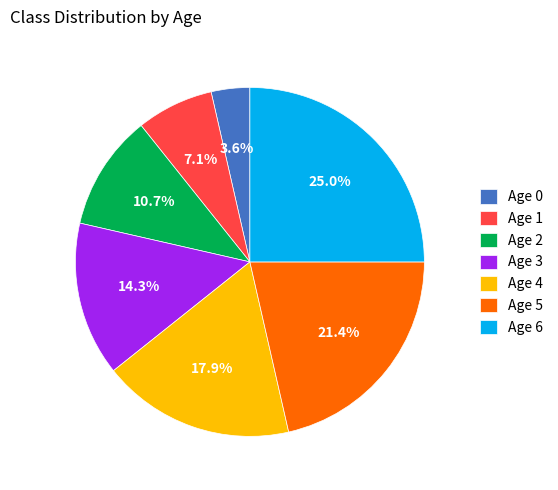

Do Age 4 and Age 5 together represent more than half of the pie?

No